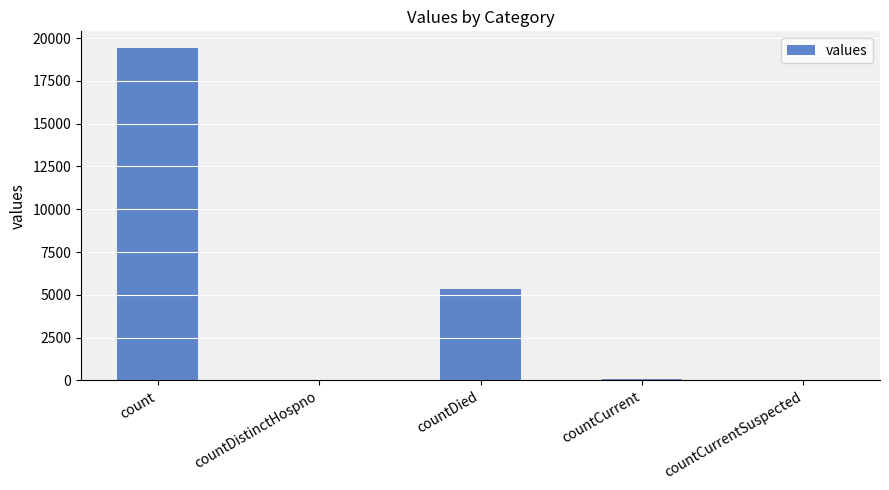

Is it true that the value at countDistinctHospno is 38?

True